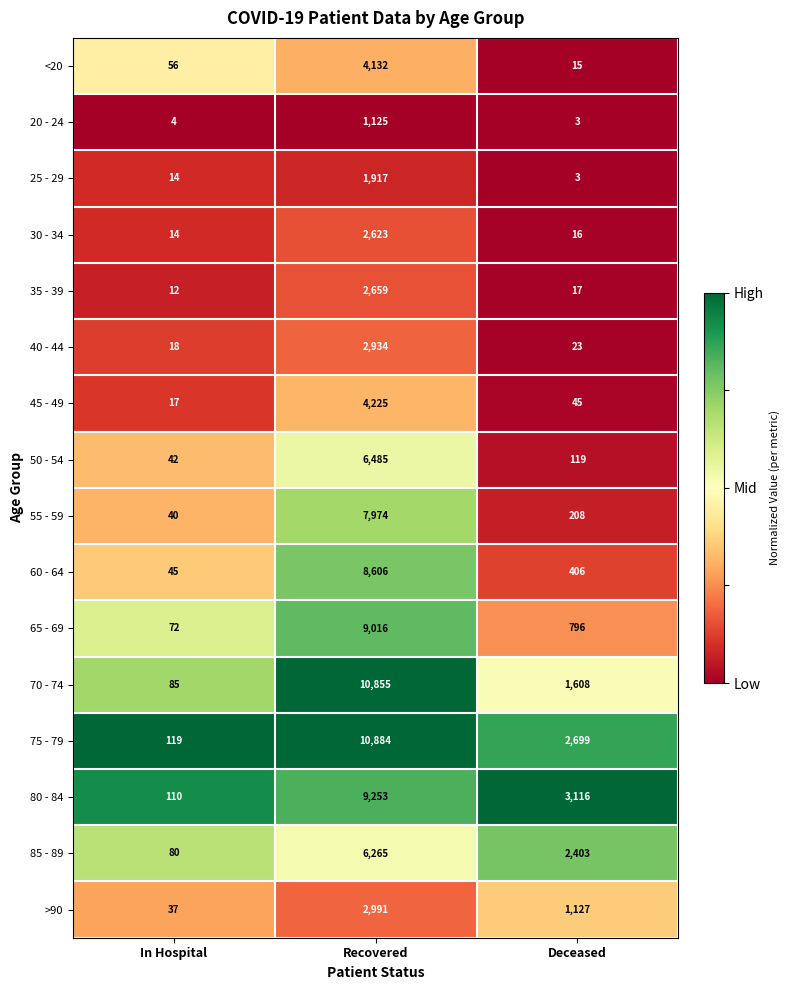

The value of 85 - 89 at Deceased is 996. True or false?

False